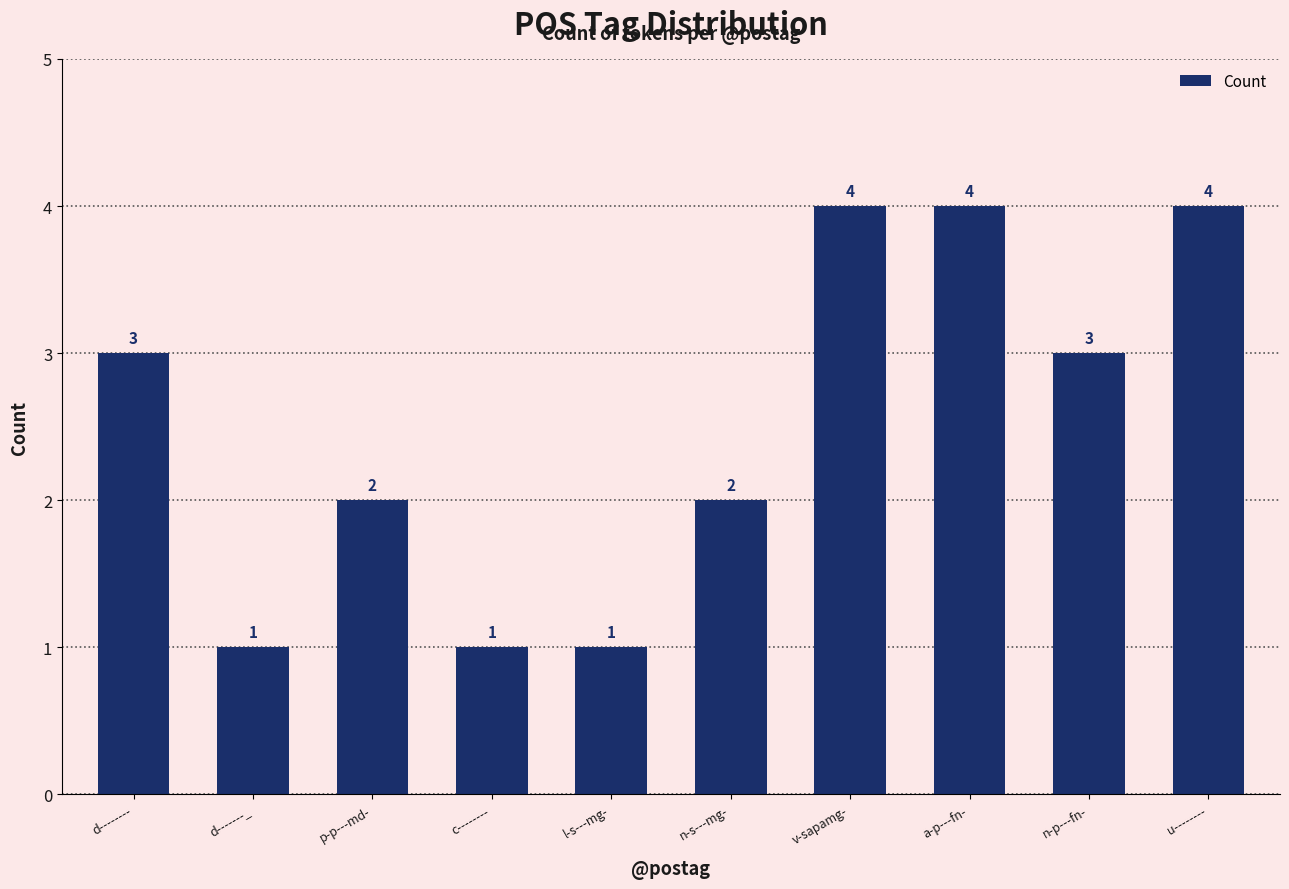

Which has a higher value, p-p---md- or l-s---mg-?

p-p---md-